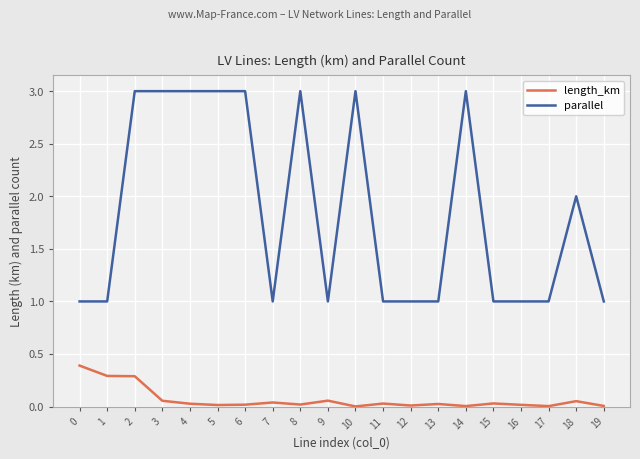

What is the maximum value for length_km?

0.4